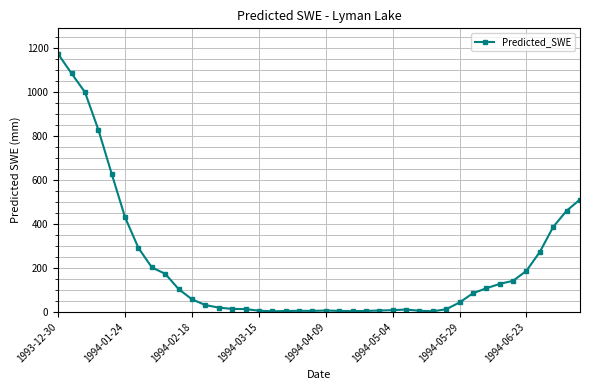

What is the greatest value displayed?

1170.6